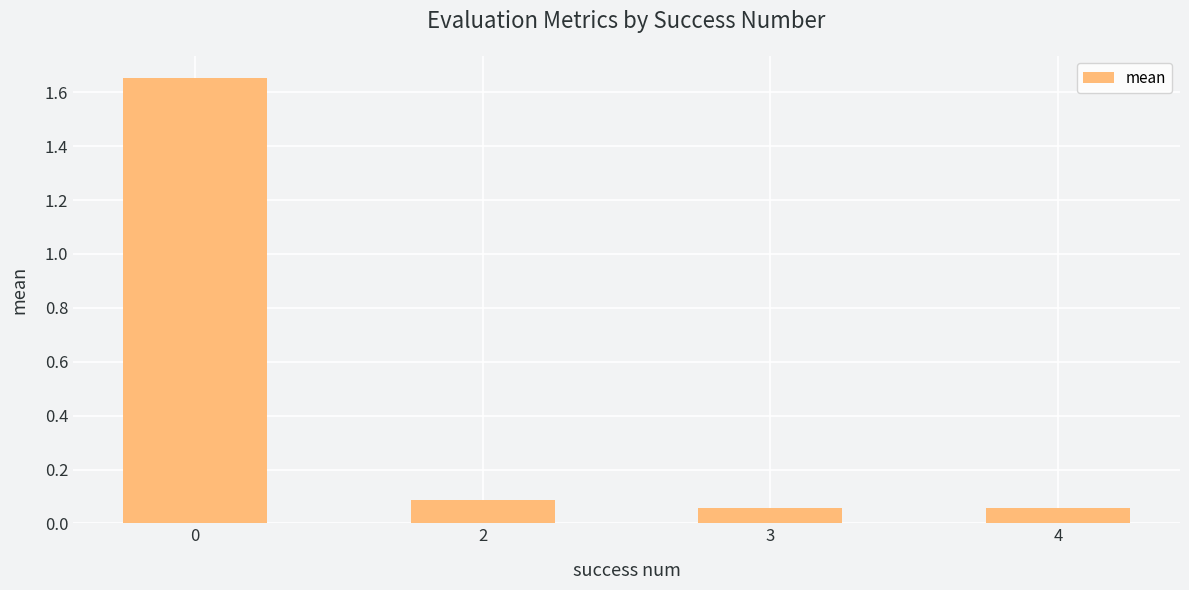

What is the difference between the maximum and minimum values?

1.6